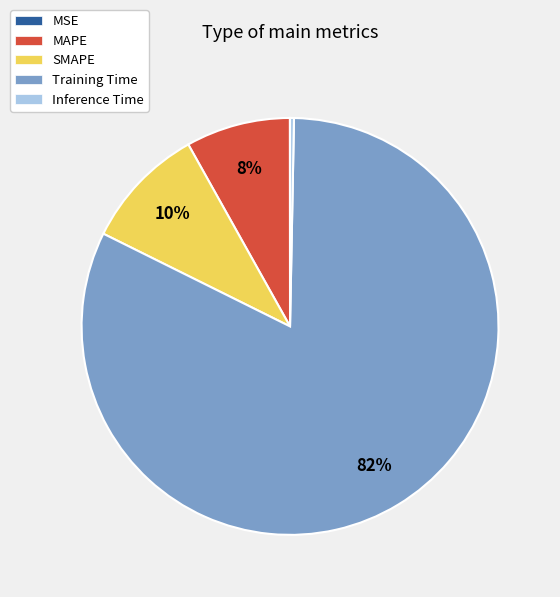

Between MAPE and SMAPE, which is larger?

SMAPE